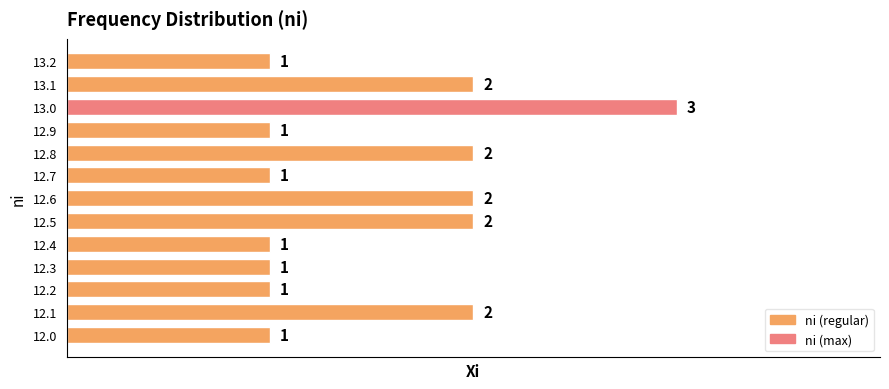

Reading bottom to top, extract all data points from this chart.

12.0=1	12.1=2	12.2=1	12.3=1	12.4=1	12.5=2	12.6=2	12.7=1	12.8=2	12.9=1	13.0=3	13.1=2	13.2=1